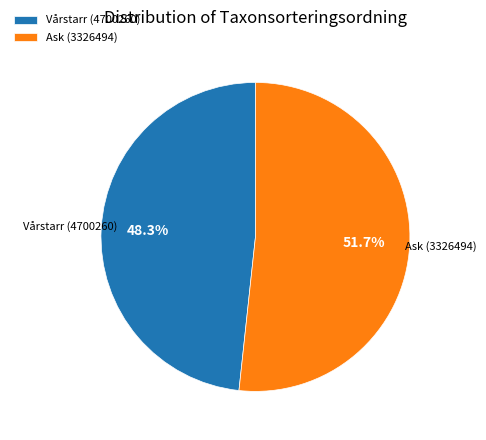

What is the largest slice in the pie chart?

Ask (3326494)